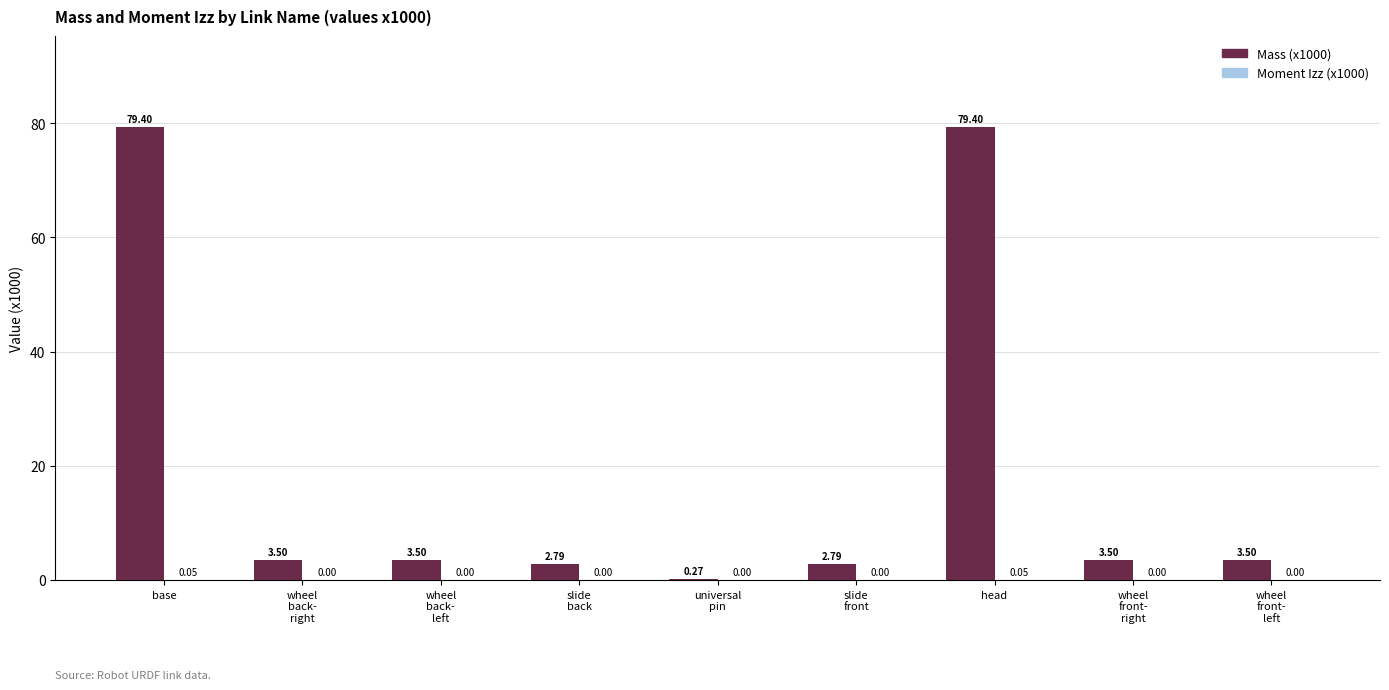

What is the maximum value shown in the chart?

79.4